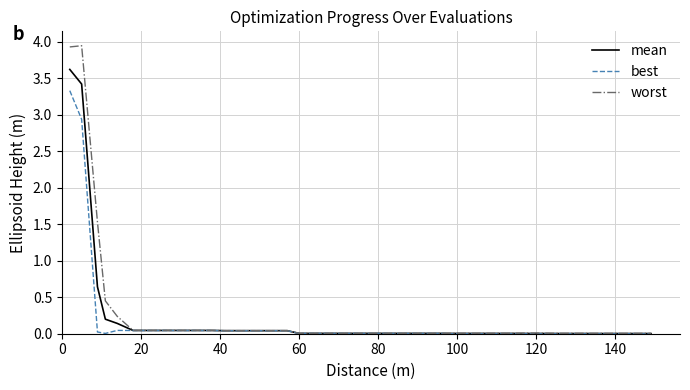

Which series has the widest spread of values?

worst